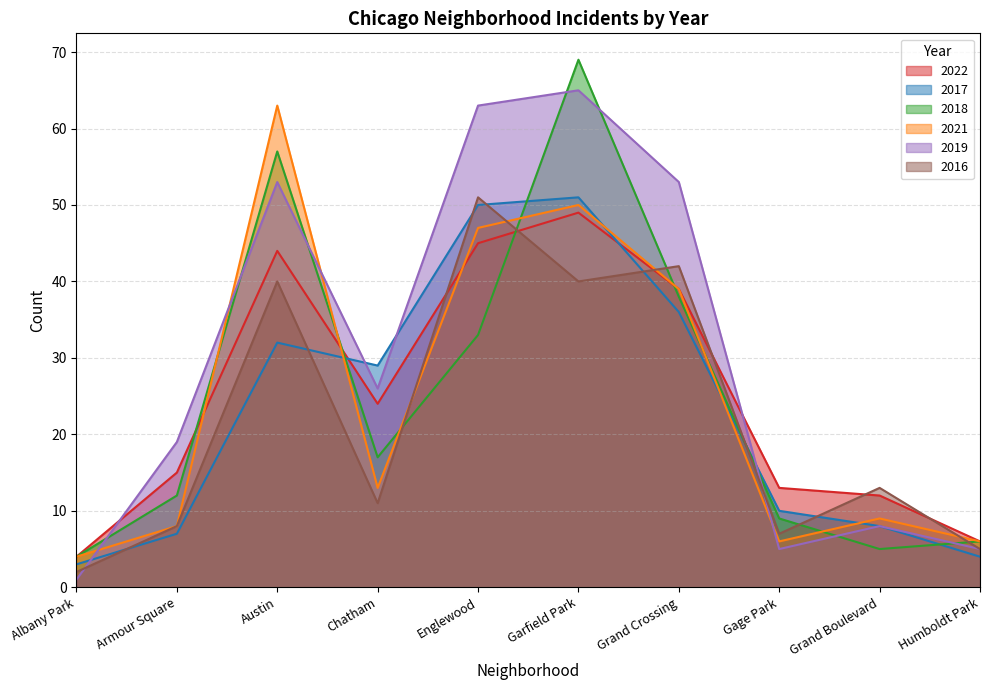

Is the value of 2016 at Armour Square greater than the value of 2018 at Chatham?

No